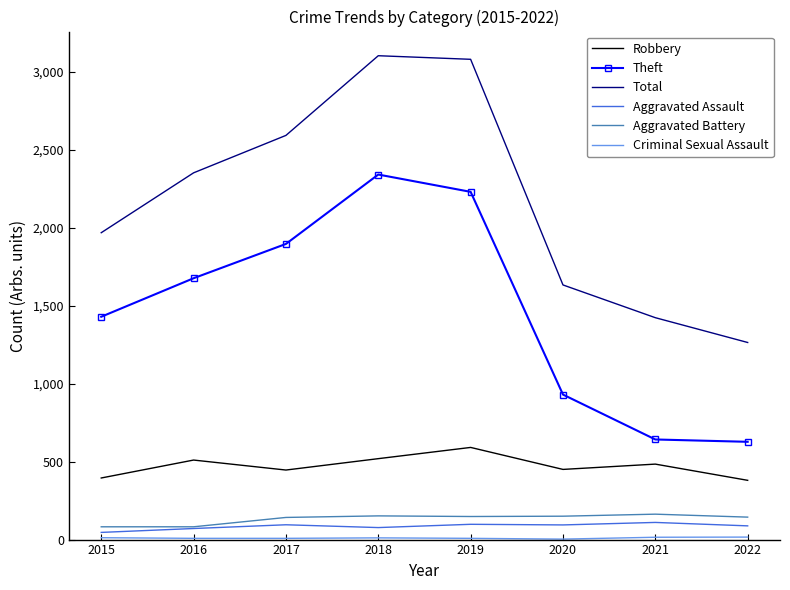

Is it true that Aggravated Battery equals 152 at 2018?

True